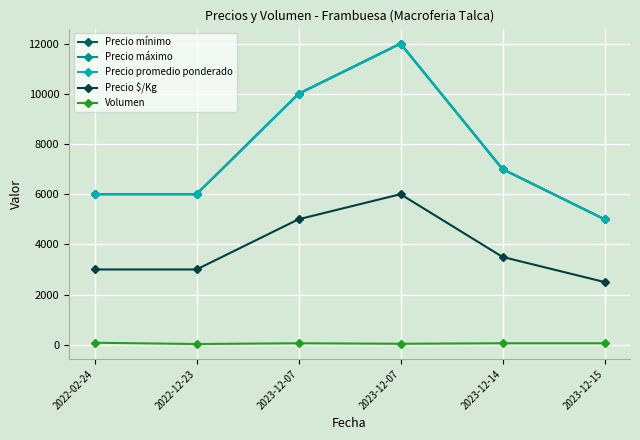

Which series has the largest total across all categories?

Precio mínimo